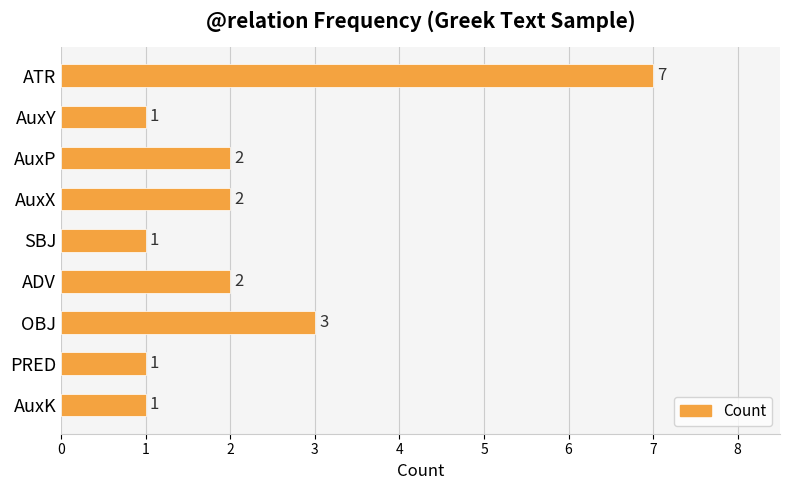

What is the average value?

2